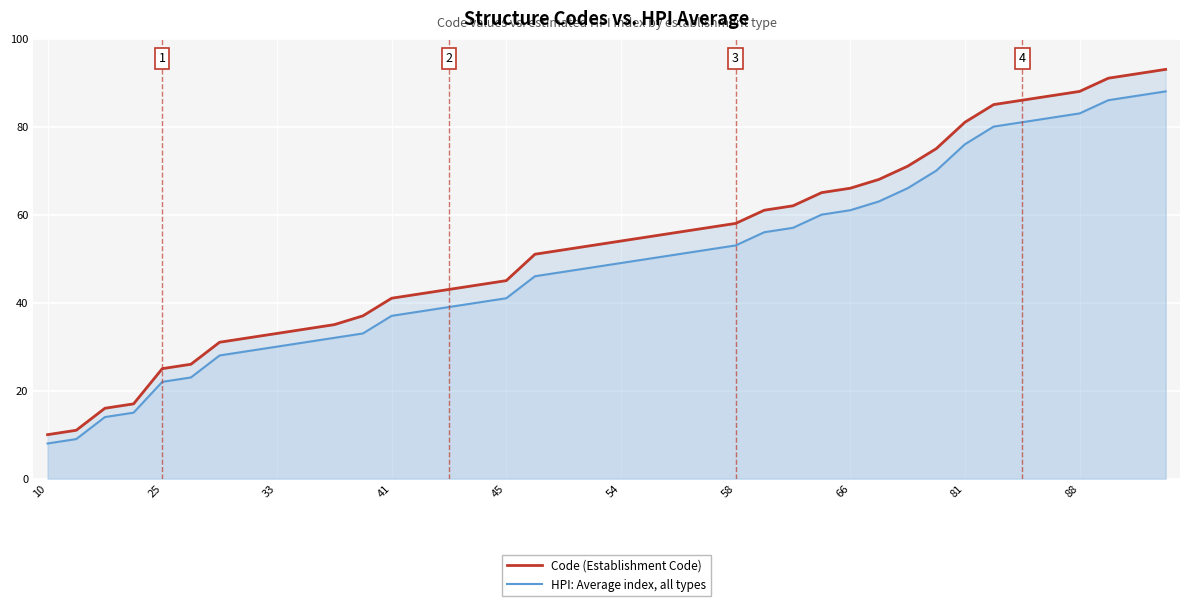

What is the difference between the second highest and minimum values in the HPI: Average index, all types series?

79